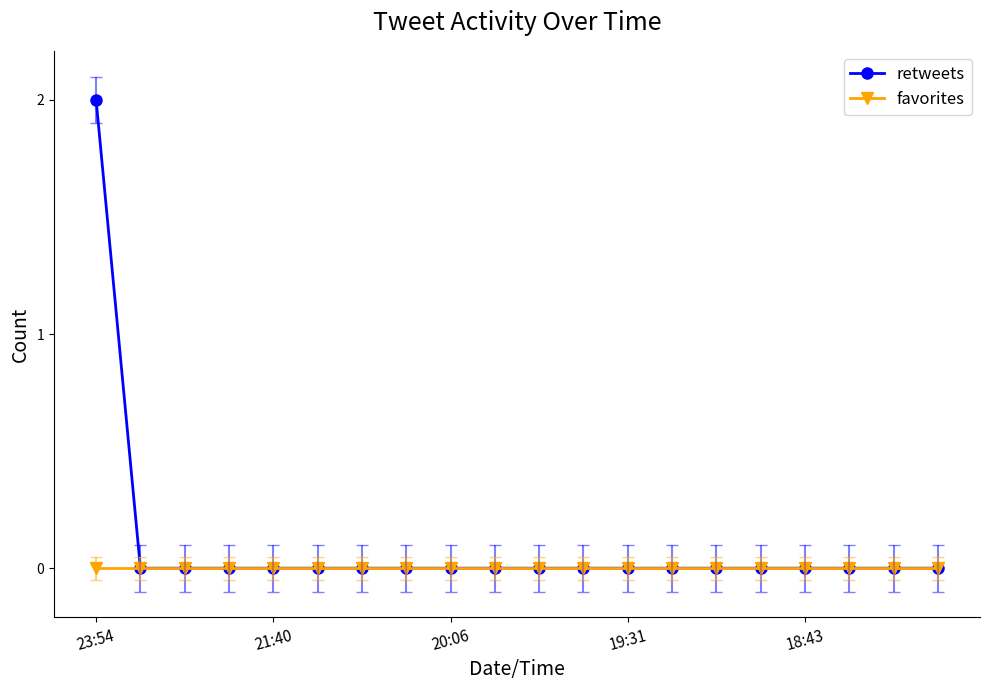

Rank the series by their maximum value, from highest to lowest.

retweets, favorites